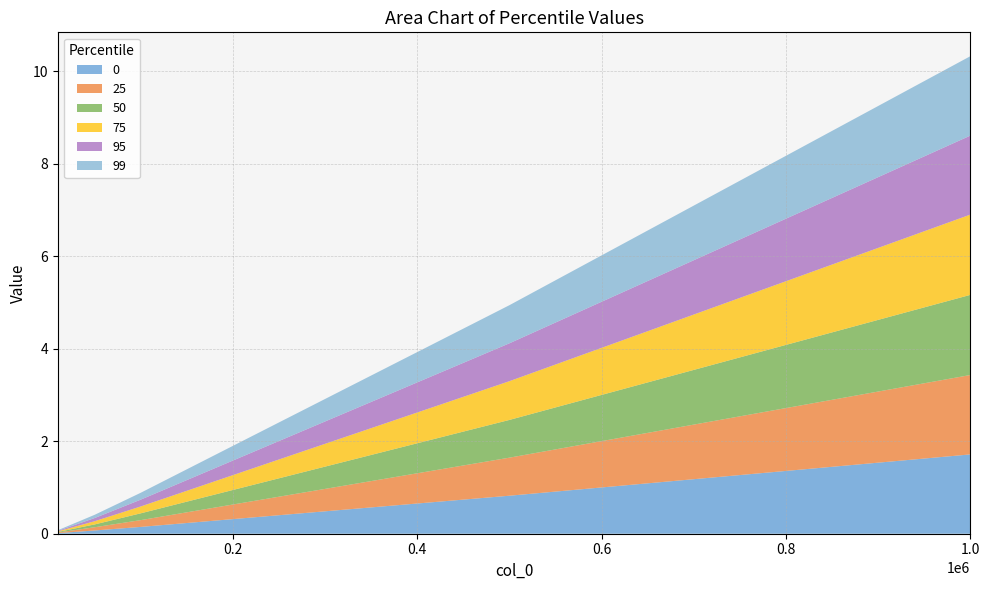

Reading left to right, what are all the values shown in this chart?

0: 0.0	0.1	0.1	0.8	1.7
25: 0.0	0.1	0.1	0.8	1.7
50: 0.0	0.1	0.1	0.8	1.7
75: 0.0	0.1	0.1	0.8	1.7
95: 0.0	0.1	0.1	0.8	1.7
99: 0.0	0.1	0.1	0.8	1.7